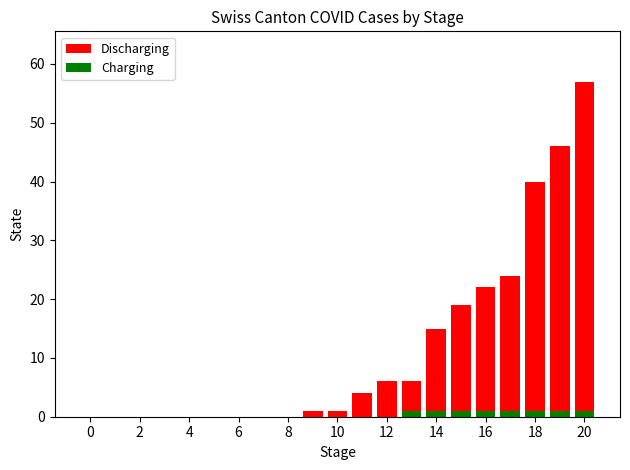

Which series has the largest range (max minus min)?

Discharging